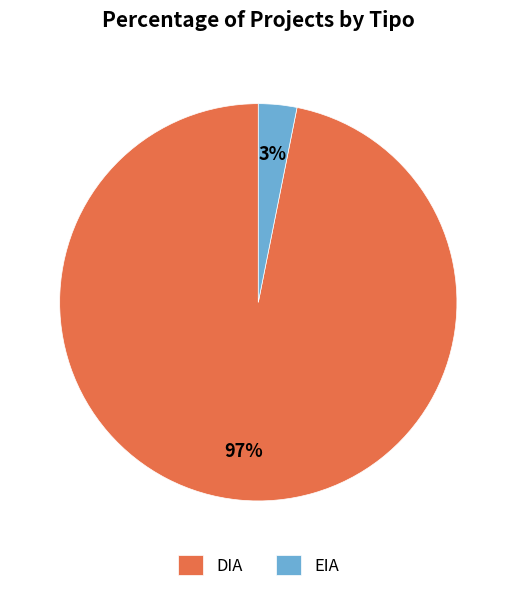

How many segments does this pie chart have?

2